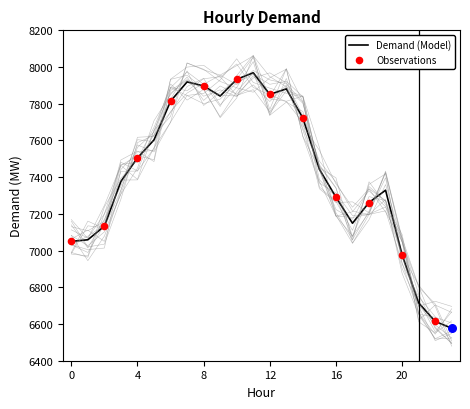

What is the change in value from 5 to 14?

+119